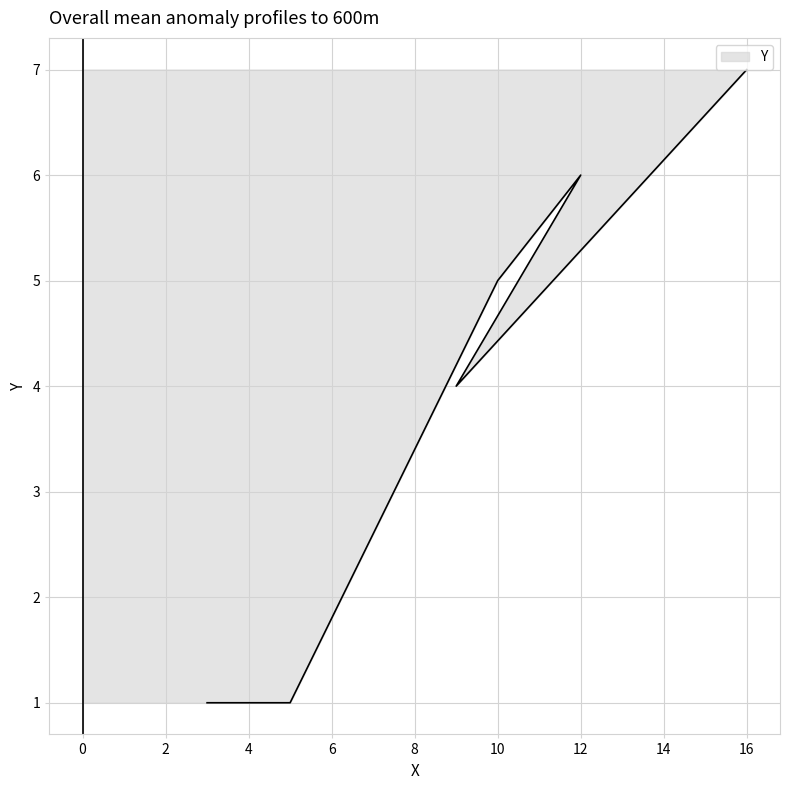

True or false: the data has more than 0 interior local peaks.

True